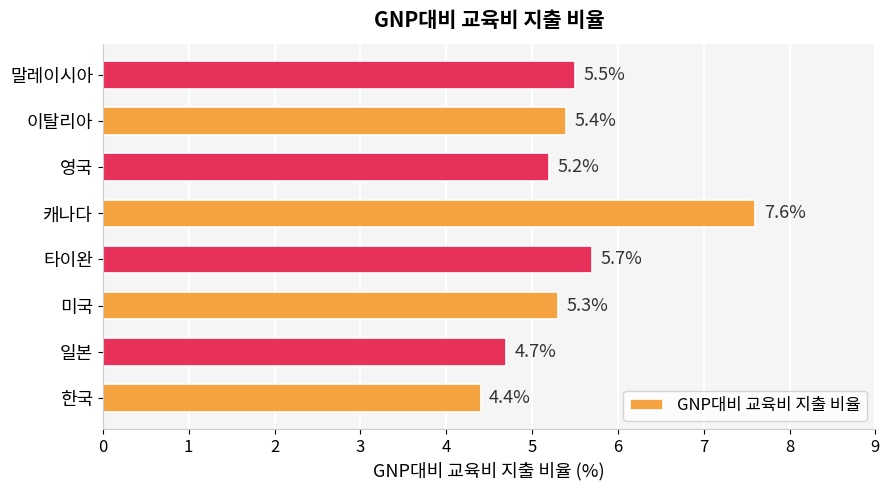

List the labels in order of value, smallest first.

한국, 일본, 영국, 미국, 이탈리아, 말레이시아, 타이완, 캐나다